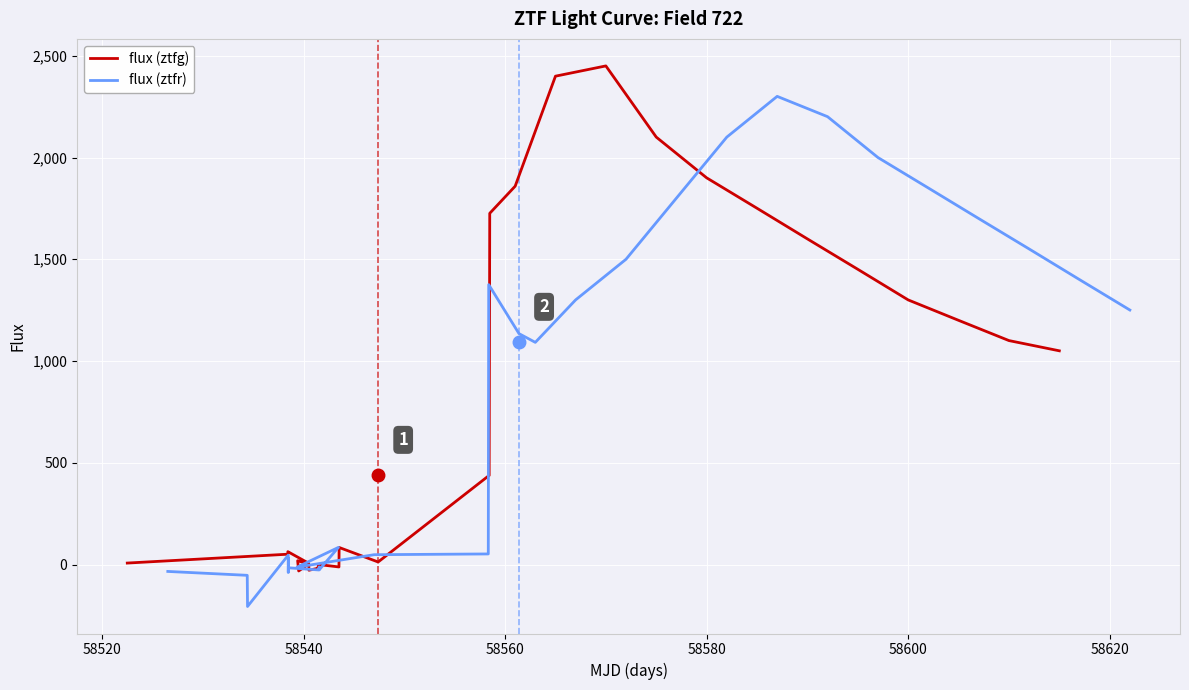

What is the sum of all flux (ztfg) values?

22451.6